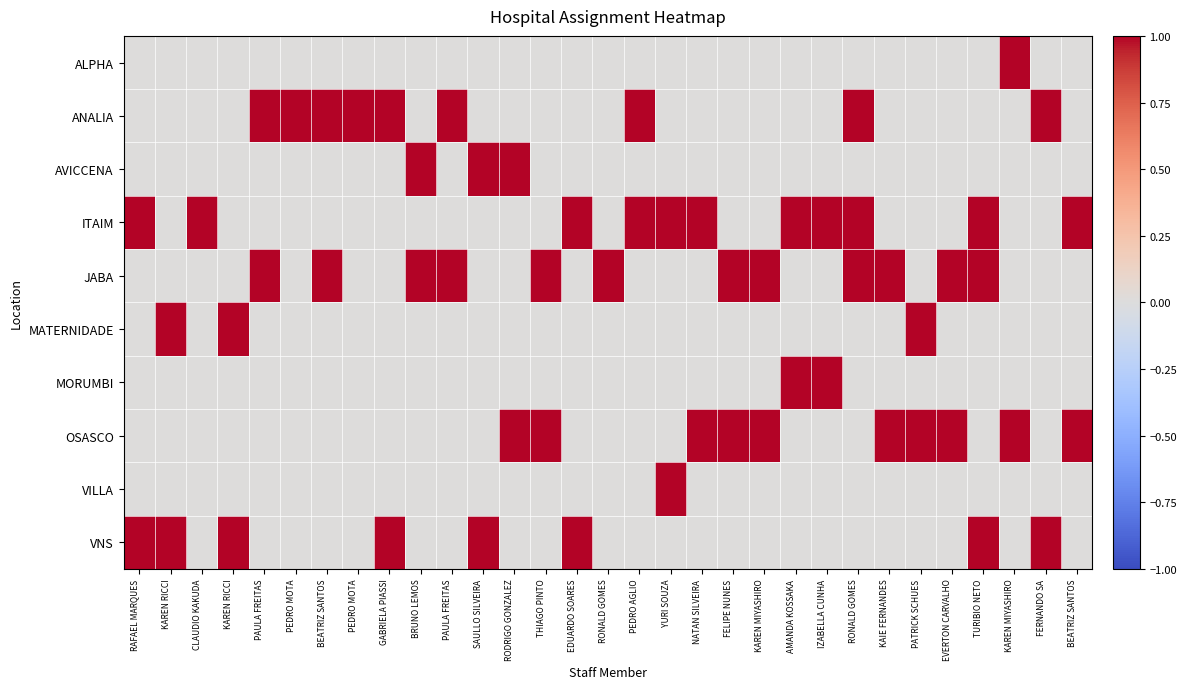

Reading left to right, list all the values displayed in this chart.

ALPHA: RAFAEL MARQUES=0	KAREN RICCI=0	CLAUDIO KAKUDA=0	KAREN RICCI=0	PAULA FREITAS=0	PEDRO MOTA=0	BEATRIZ SANTOS=0	PEDRO MOTA=0	GABRIELA PIASSI=0	BRUNO LEMOS=0	PAULA FREITAS=0	SAULLO SILVEIRA=0	RODRIGO GONZALEZ=0	THIAGO PINTO=0	EDUARDO SOARES=0	RONALD GOMES=0	PEDRO AGLIO=0	YURI SOUZA=0	NATAN SILVEIRA=0	FELIPE NUNES=0	KAREN MIYASHIRO=0	AMANDA KOSSAKA=0	IZABELLA CUNHA=0	RONALD GOMES=0	KAIE FERNANDES=0	PATRICK SCHUES=0	EVERTON CARVALHO=0	TURIBIO NETO=0	KAREN MIYASHIRO=1	FERNANDO SA=0	BEATRIZ SANTOS=0
ANALIA: RAFAEL MARQUES=0	KAREN RICCI=0	CLAUDIO KAKUDA=0	KAREN RICCI=0	PAULA FREITAS=1	PEDRO MOTA=1	BEATRIZ SANTOS=1	PEDRO MOTA=1	GABRIELA PIASSI=1	BRUNO LEMOS=0	PAULA FREITAS=1	SAULLO SILVEIRA=0	RODRIGO GONZALEZ=0	THIAGO PINTO=0	EDUARDO SOARES=0	RONALD GOMES=0	PEDRO AGLIO=1	YURI SOUZA=0	NATAN SILVEIRA=0	FELIPE NUNES=0	KAREN MIYASHIRO=0	AMANDA KOSSAKA=0	IZABELLA CUNHA=0	RONALD GOMES=1	KAIE FERNANDES=0	PATRICK SCHUES=0	EVERTON CARVALHO=0	TURIBIO NETO=0	KAREN MIYASHIRO=0	FERNANDO SA=1	BEATRIZ SANTOS=0
AVICCENA: RAFAEL MARQUES=0	KAREN RICCI=0	CLAUDIO KAKUDA=0	KAREN RICCI=0	PAULA FREITAS=0	PEDRO MOTA=0	BEATRIZ SANTOS=0	PEDRO MOTA=0	GABRIELA PIASSI=0	BRUNO LEMOS=1	PAULA FREITAS=0	SAULLO SILVEIRA=1	RODRIGO GONZALEZ=1	THIAGO PINTO=0	EDUARDO SOARES=0	RONALD GOMES=0	PEDRO AGLIO=0	YURI SOUZA=0	NATAN SILVEIRA=0	FELIPE NUNES=0	KAREN MIYASHIRO=0	AMANDA KOSSAKA=0	IZABELLA CUNHA=0	RONALD GOMES=0	KAIE FERNANDES=0	PATRICK SCHUES=0	EVERTON CARVALHO=0	TURIBIO NETO=0	KAREN MIYASHIRO=0	FERNANDO SA=0	BEATRIZ SANTOS=0
ITAIM: RAFAEL MARQUES=1	KAREN RICCI=0	CLAUDIO KAKUDA=1	KAREN RICCI=0	PAULA FREITAS=0	PEDRO MOTA=0	BEATRIZ SANTOS=0	PEDRO MOTA=0	GABRIELA PIASSI=0	BRUNO LEMOS=0	PAULA FREITAS=0	SAULLO SILVEIRA=0	RODRIGO GONZALEZ=0	THIAGO PINTO=0	EDUARDO SOARES=1	RONALD GOMES=0	PEDRO AGLIO=1	YURI SOUZA=1	NATAN SILVEIRA=1	FELIPE NUNES=0	KAREN MIYASHIRO=0	AMANDA KOSSAKA=1	IZABELLA CUNHA=1	RONALD GOMES=1	KAIE FERNANDES=0	PATRICK SCHUES=0	EVERTON CARVALHO=0	TURIBIO NETO=1	KAREN MIYASHIRO=0	FERNANDO SA=0	BEATRIZ SANTOS=1
JABA: RAFAEL MARQUES=0	KAREN RICCI=0	CLAUDIO KAKUDA=0	KAREN RICCI=0	PAULA FREITAS=1	PEDRO MOTA=0	BEATRIZ SANTOS=1	PEDRO MOTA=0	GABRIELA PIASSI=0	BRUNO LEMOS=1	PAULA FREITAS=1	SAULLO SILVEIRA=0	RODRIGO GONZALEZ=0	THIAGO PINTO=1	EDUARDO SOARES=0	RONALD GOMES=1	PEDRO AGLIO=0	YURI SOUZA=0	NATAN SILVEIRA=0	FELIPE NUNES=1	KAREN MIYASHIRO=1	AMANDA KOSSAKA=0	IZABELLA CUNHA=0	RONALD GOMES=1	KAIE FERNANDES=1	PATRICK SCHUES=0	EVERTON CARVALHO=1	TURIBIO NETO=1	KAREN MIYASHIRO=0	FERNANDO SA=0	BEATRIZ SANTOS=0
MATERNIDADE: RAFAEL MARQUES=0	KAREN RICCI=1	CLAUDIO KAKUDA=0	KAREN RICCI=1	PAULA FREITAS=0	PEDRO MOTA=0	BEATRIZ SANTOS=0	PEDRO MOTA=0	GABRIELA PIASSI=0	BRUNO LEMOS=0	PAULA FREITAS=0	SAULLO SILVEIRA=0	RODRIGO GONZALEZ=0	THIAGO PINTO=0	EDUARDO SOARES=0	RONALD GOMES=0	PEDRO AGLIO=0	YURI SOUZA=0	NATAN SILVEIRA=0	FELIPE NUNES=0	KAREN MIYASHIRO=0	AMANDA KOSSAKA=0	IZABELLA CUNHA=0	RONALD GOMES=0	KAIE FERNANDES=0	PATRICK SCHUES=1	EVERTON CARVALHO=0	TURIBIO NETO=0	KAREN MIYASHIRO=0	FERNANDO SA=0	BEATRIZ SANTOS=0
MORUMBI: RAFAEL MARQUES=0	KAREN RICCI=0	CLAUDIO KAKUDA=0	KAREN RICCI=0	PAULA FREITAS=0	PEDRO MOTA=0	BEATRIZ SANTOS=0	PEDRO MOTA=0	GABRIELA PIASSI=0	BRUNO LEMOS=0	PAULA FREITAS=0	SAULLO SILVEIRA=0	RODRIGO GONZALEZ=0	THIAGO PINTO=0	EDUARDO SOARES=0	RONALD GOMES=0	PEDRO AGLIO=0	YURI SOUZA=0	NATAN SILVEIRA=0	FELIPE NUNES=0	KAREN MIYASHIRO=0	AMANDA KOSSAKA=1	IZABELLA CUNHA=1	RONALD GOMES=0	KAIE FERNANDES=0	PATRICK SCHUES=0	EVERTON CARVALHO=0	TURIBIO NETO=0	KAREN MIYASHIRO=0	FERNANDO SA=0	BEATRIZ SANTOS=0
OSASCO: RAFAEL MARQUES=0	KAREN RICCI=0	CLAUDIO KAKUDA=0	KAREN RICCI=0	PAULA FREITAS=0	PEDRO MOTA=0	BEATRIZ SANTOS=0	PEDRO MOTA=0	GABRIELA PIASSI=0	BRUNO LEMOS=0	PAULA FREITAS=0	SAULLO SILVEIRA=0	RODRIGO GONZALEZ=1	THIAGO PINTO=1	EDUARDO SOARES=0	RONALD GOMES=0	PEDRO AGLIO=0	YURI SOUZA=0	NATAN SILVEIRA=1	FELIPE NUNES=1	KAREN MIYASHIRO=1	AMANDA KOSSAKA=0	IZABELLA CUNHA=0	RONALD GOMES=0	KAIE FERNANDES=1	PATRICK SCHUES=1	EVERTON CARVALHO=1	TURIBIO NETO=0	KAREN MIYASHIRO=1	FERNANDO SA=0	BEATRIZ SANTOS=1
VILLA: RAFAEL MARQUES=0	KAREN RICCI=0	CLAUDIO KAKUDA=0	KAREN RICCI=0	PAULA FREITAS=0	PEDRO MOTA=0	BEATRIZ SANTOS=0	PEDRO MOTA=0	GABRIELA PIASSI=0	BRUNO LEMOS=0	PAULA FREITAS=0	SAULLO SILVEIRA=0	RODRIGO GONZALEZ=0	THIAGO PINTO=0	EDUARDO SOARES=0	RONALD GOMES=0	PEDRO AGLIO=0	YURI SOUZA=1	NATAN SILVEIRA=0	FELIPE NUNES=0	KAREN MIYASHIRO=0	AMANDA KOSSAKA=0	IZABELLA CUNHA=0	RONALD GOMES=0	KAIE FERNANDES=0	PATRICK SCHUES=0	EVERTON CARVALHO=0	TURIBIO NETO=0	KAREN MIYASHIRO=0	FERNANDO SA=0	BEATRIZ SANTOS=0
VNS: RAFAEL MARQUES=1	KAREN RICCI=1	CLAUDIO KAKUDA=0	KAREN RICCI=1	PAULA FREITAS=0	PEDRO MOTA=0	BEATRIZ SANTOS=0	PEDRO MOTA=0	GABRIELA PIASSI=1	BRUNO LEMOS=0	PAULA FREITAS=0	SAULLO SILVEIRA=1	RODRIGO GONZALEZ=0	THIAGO PINTO=0	EDUARDO SOARES=1	RONALD GOMES=0	PEDRO AGLIO=0	YURI SOUZA=0	NATAN SILVEIRA=0	FELIPE NUNES=0	KAREN MIYASHIRO=0	AMANDA KOSSAKA=0	IZABELLA CUNHA=0	RONALD GOMES=0	KAIE FERNANDES=0	PATRICK SCHUES=0	EVERTON CARVALHO=0	TURIBIO NETO=1	KAREN MIYASHIRO=0	FERNANDO SA=1	BEATRIZ SANTOS=0